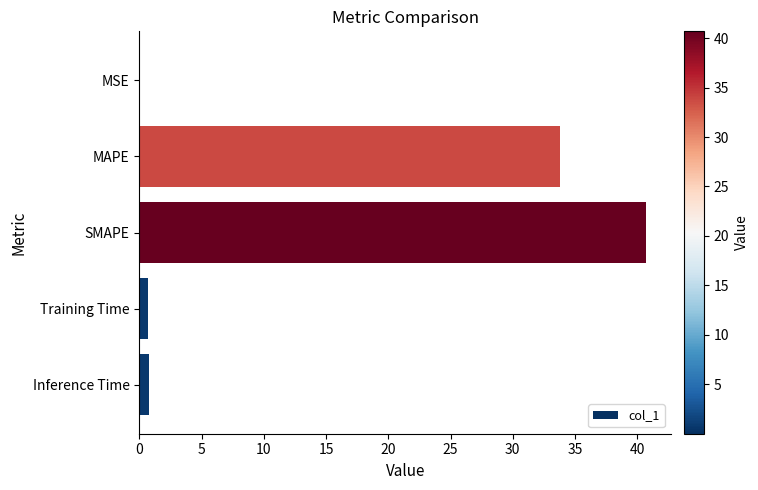

What is the sum of all values?

76.0